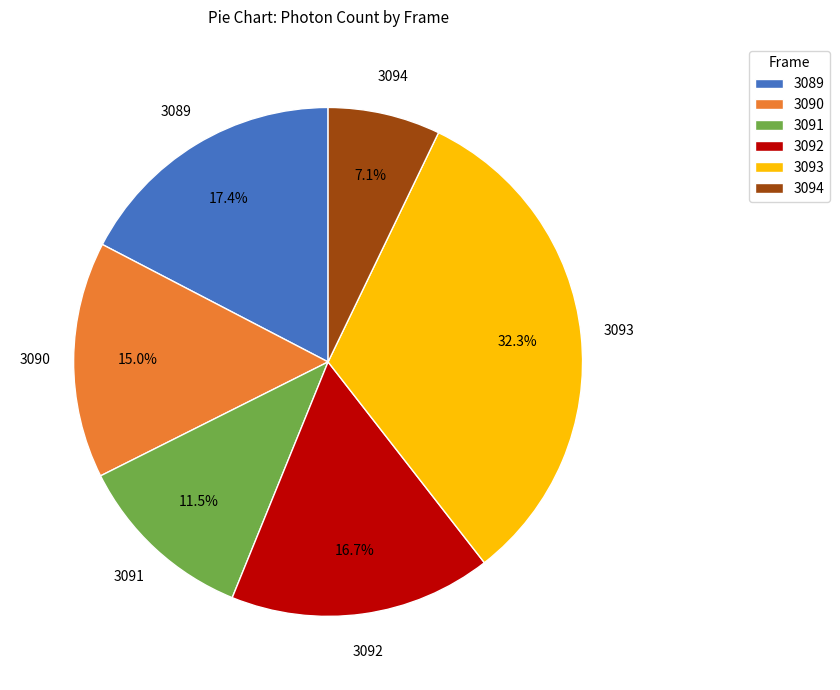

Is there any slice that represents more than half of the pie?

No